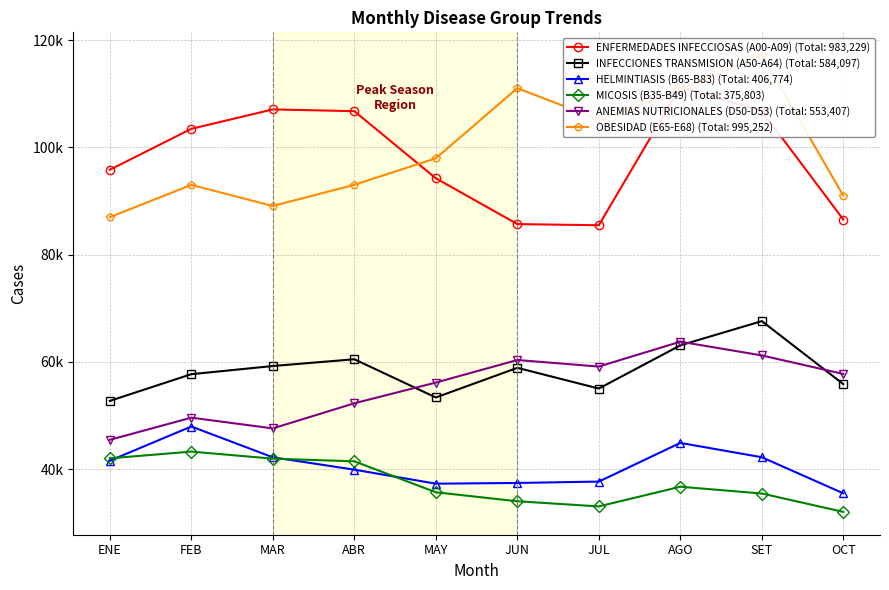

Is the value of HELMINTIASIS (B65-B83) at MAR greater than the value of ENFERMEDADES INFECCIOSAS (A00-A09) at JUN?

No